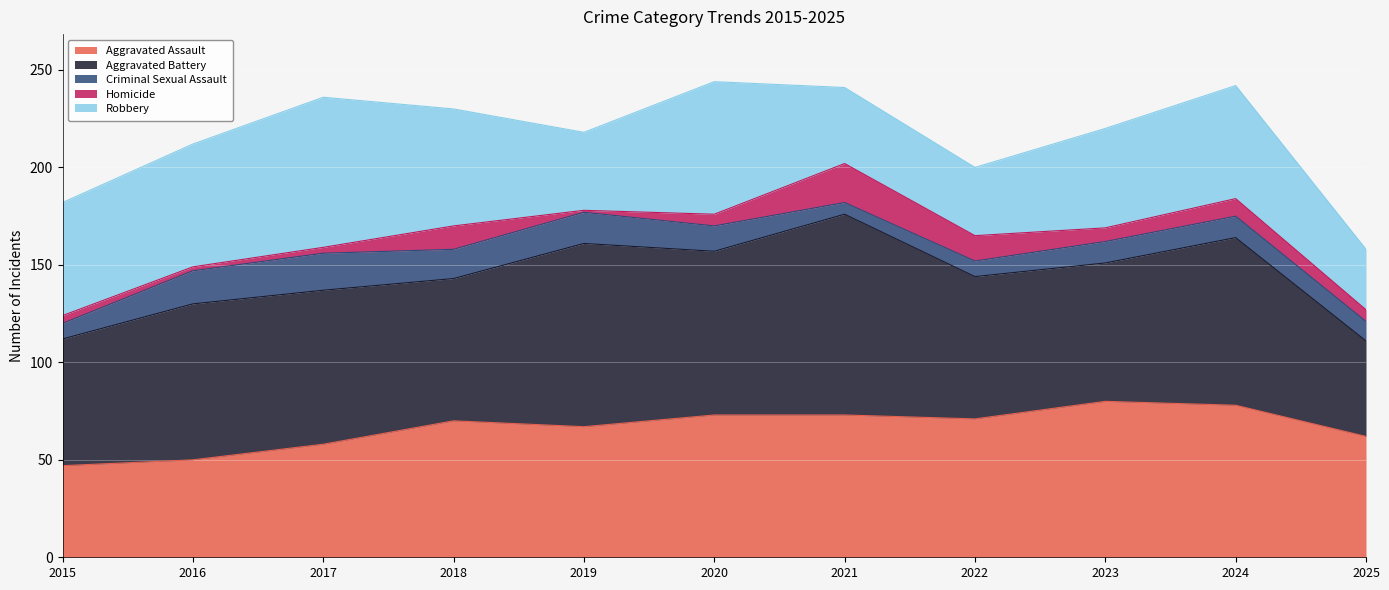

Rank the categories by Robbery value from lowest to highest.

2025, 2022, 2021, 2019, 2023, 2015, 2024, 2018, 2016, 2020, 2017